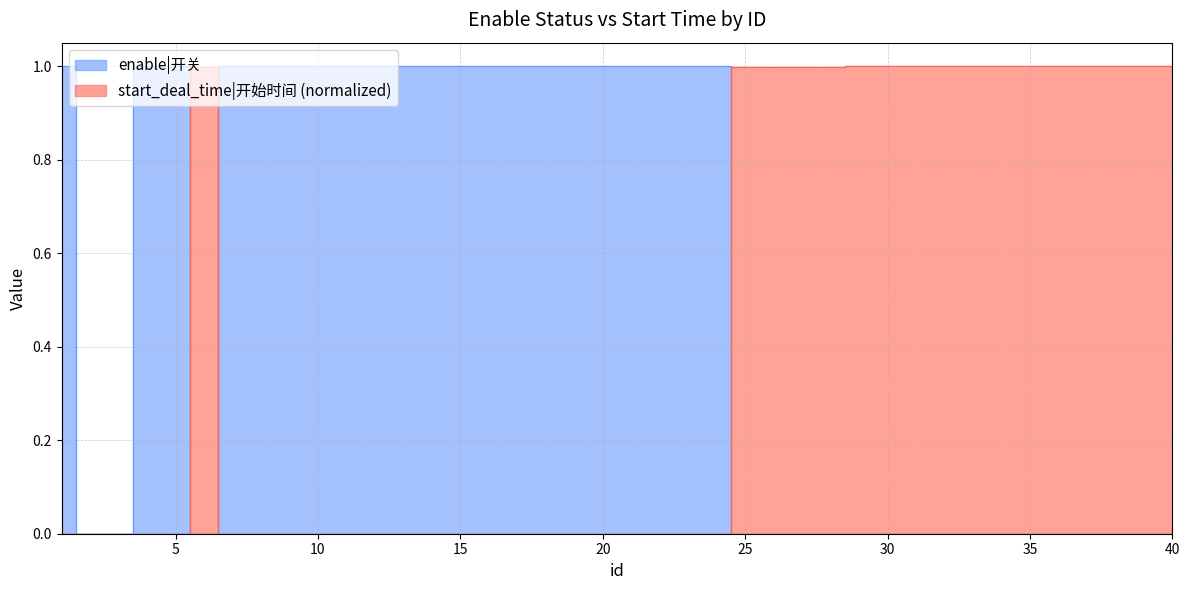

What is the spread (max minus min) of values at 16?

1.0